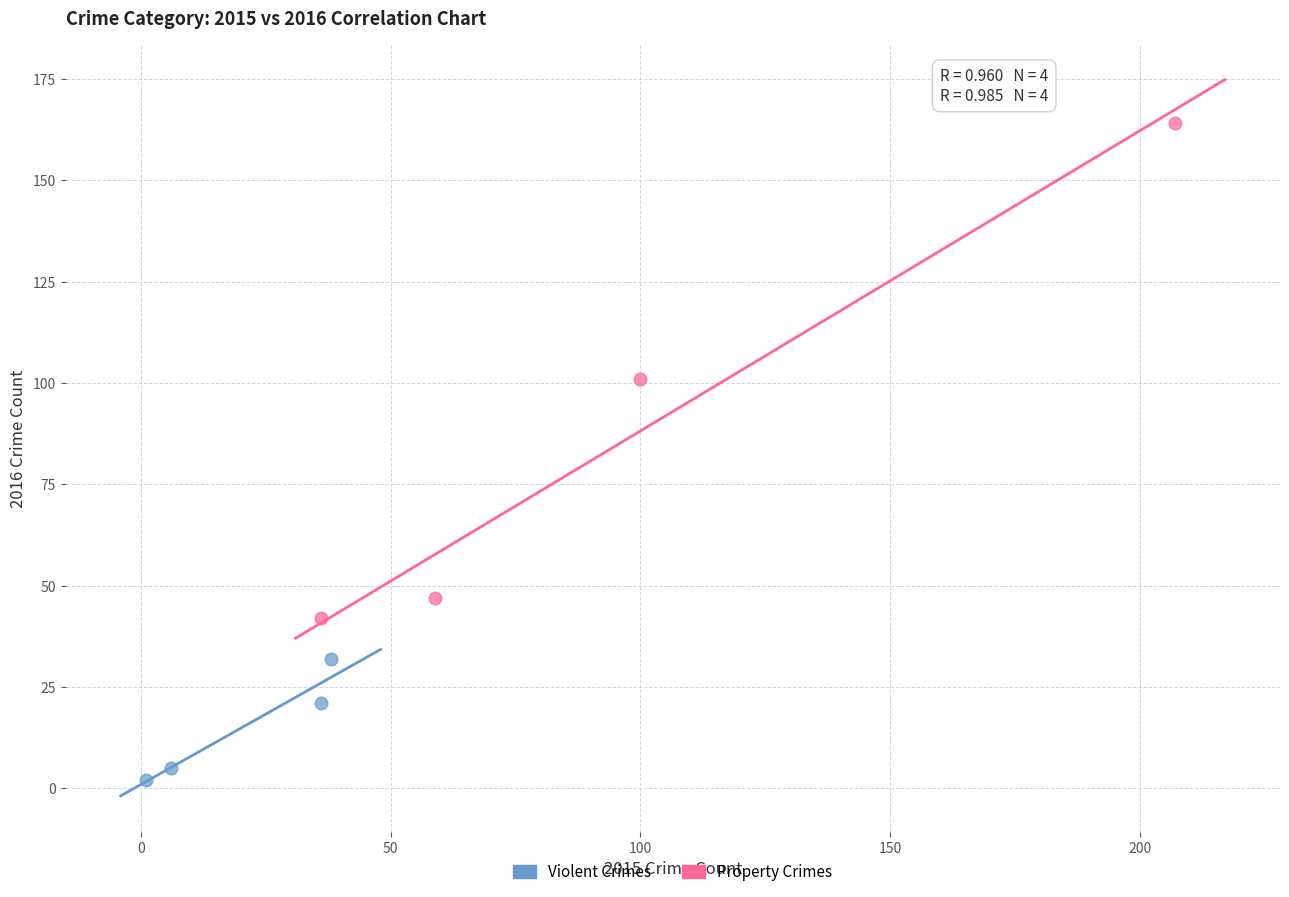

Which series contains the highest Y value?

Property Crimes